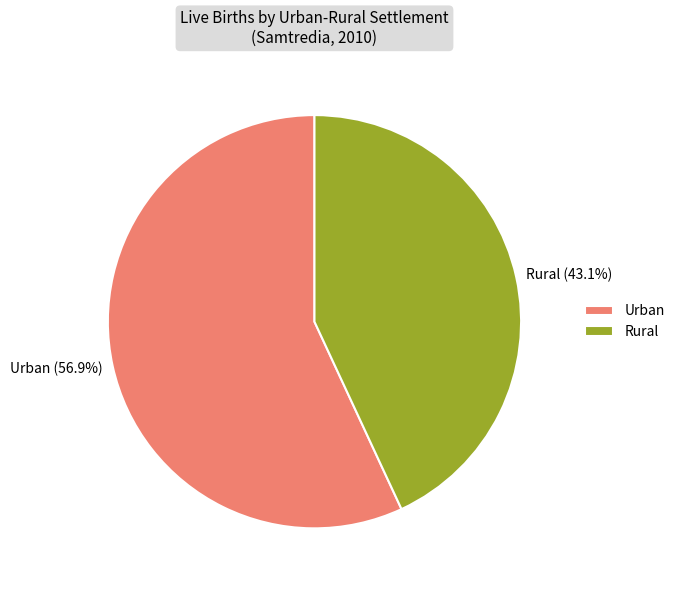

To the nearest percent, what is the average slice percentage?

50%